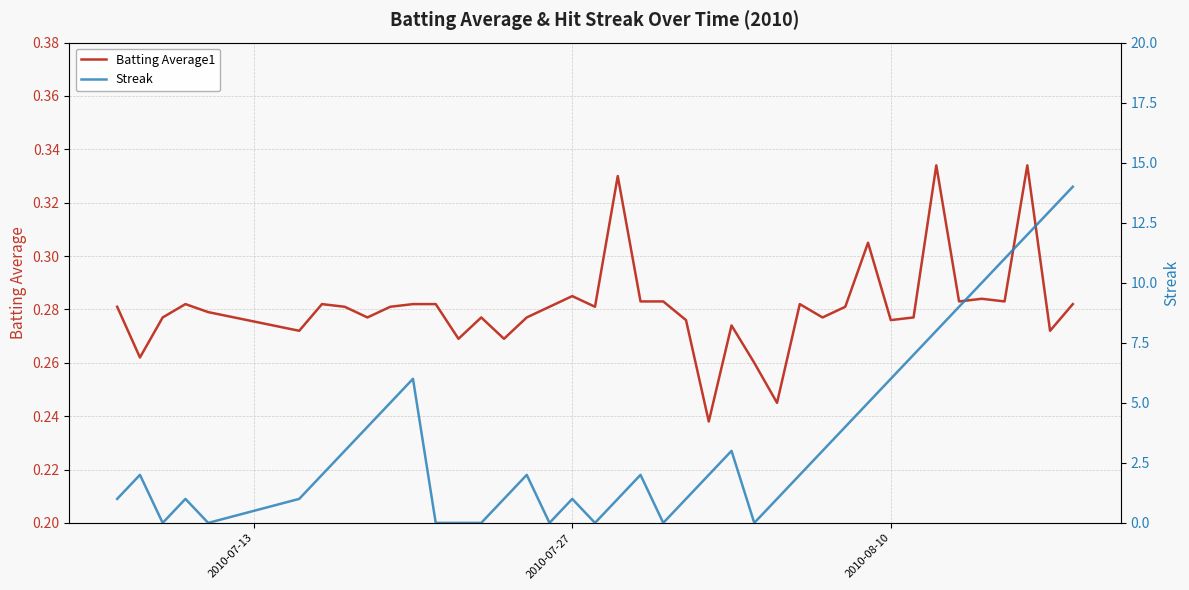

True or false: Batting Average1 and Streak intersect in this chart.

True